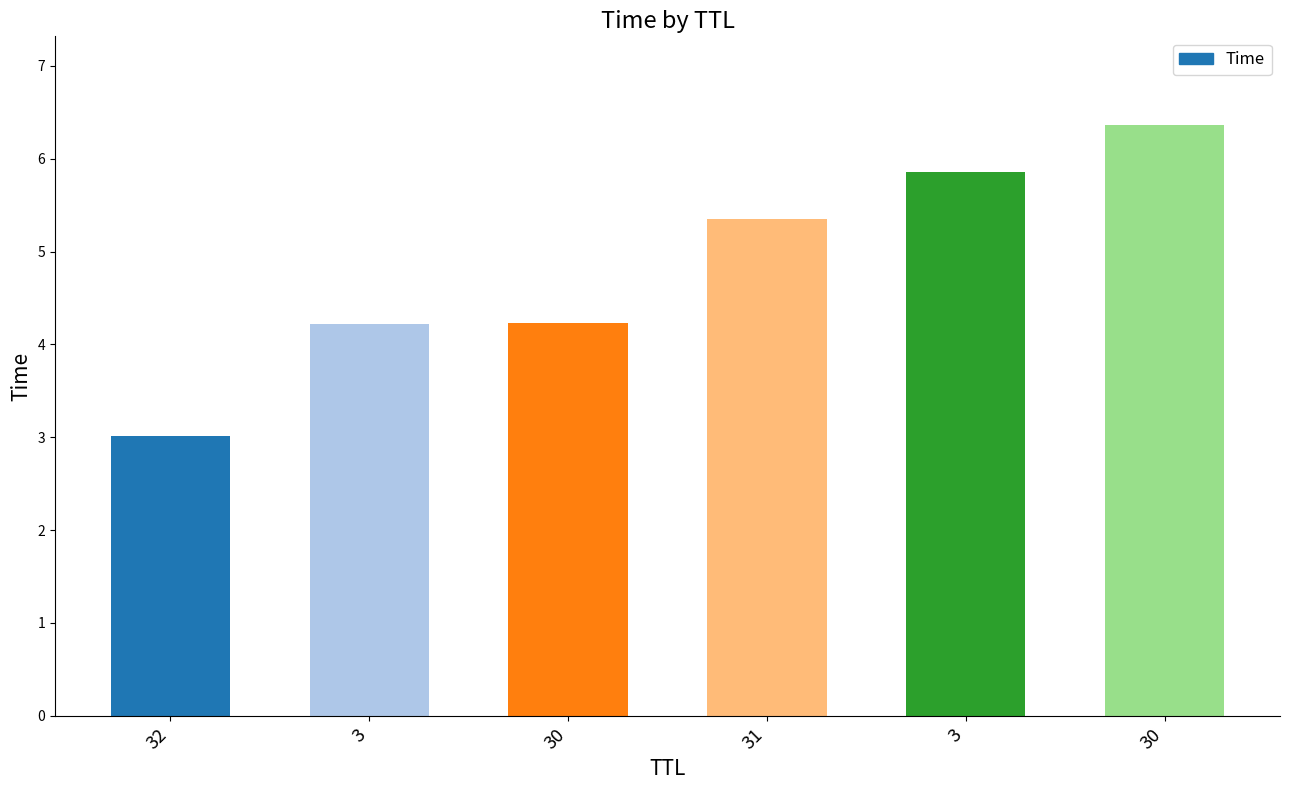

What is the change in value from 32 to 30?

+3.4